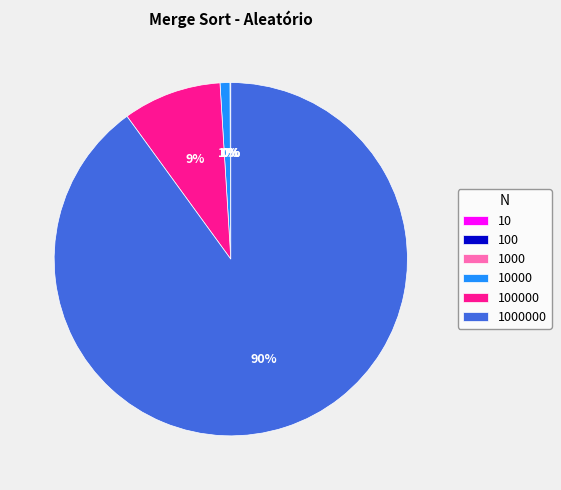

Does any single category account for the majority?

Yes